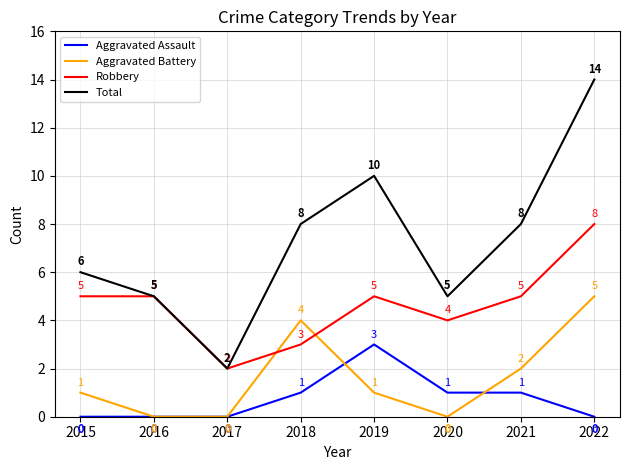

After their last crossing, which series has the higher values: Aggravated Battery or Robbery?

Robbery